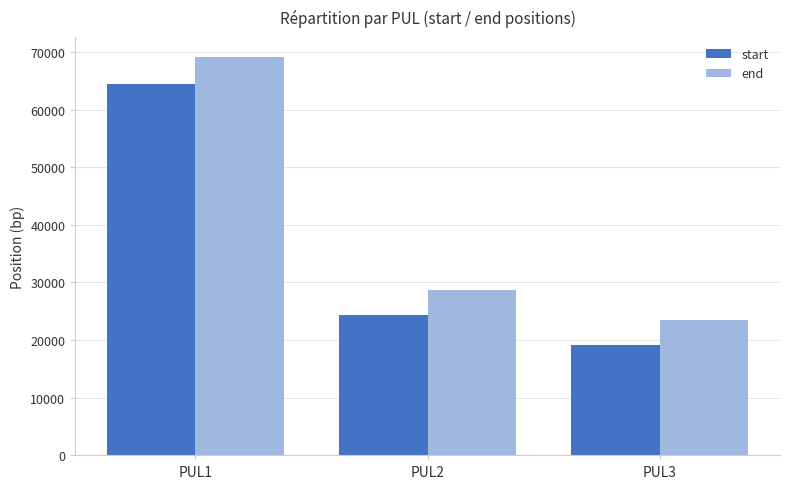

How many values in the start series are below 24430?

1